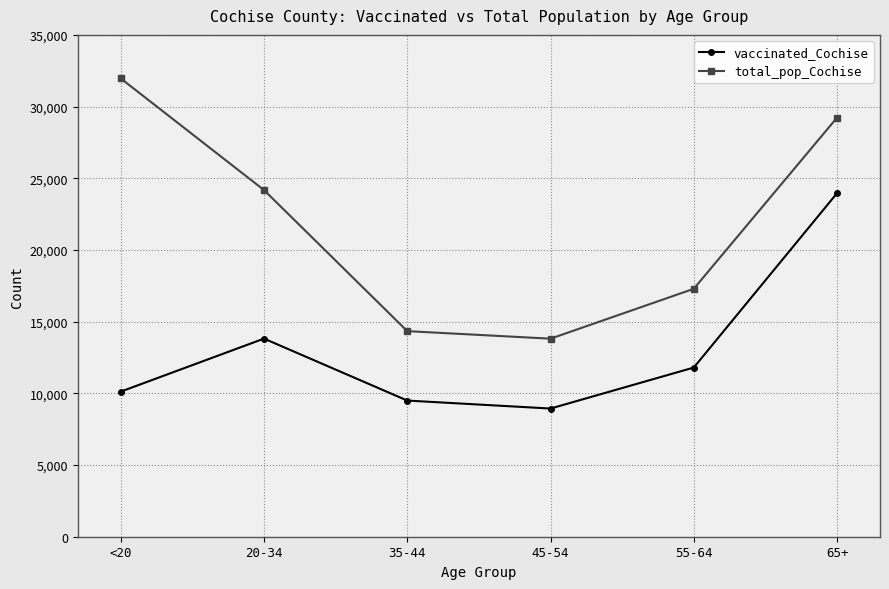

What is the difference between the highest and lowest values at 45-54?

4872